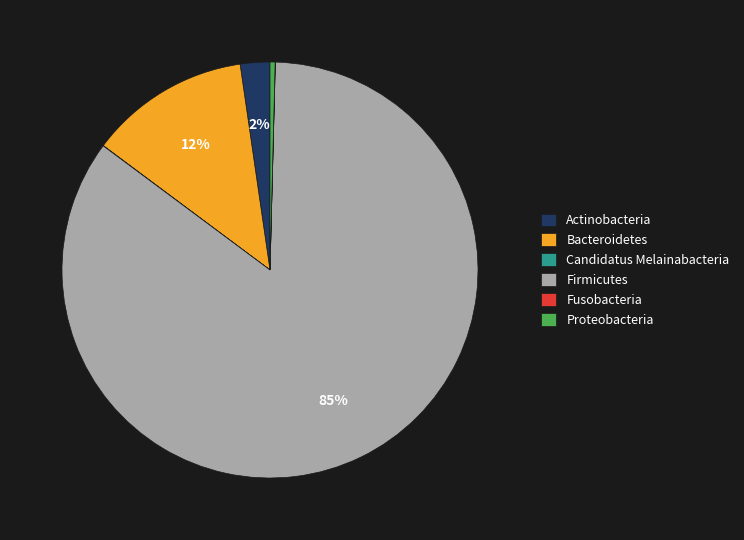

Which has a higher value, Bacteroidetes or Firmicutes?

Firmicutes